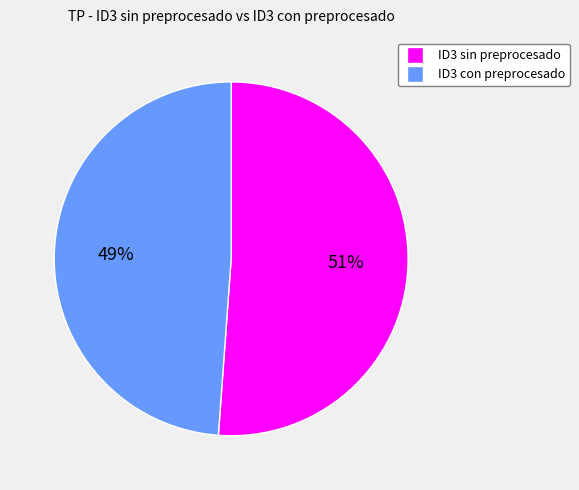

Is it true that ID3 con preprocesado is 49% of the pie?

True